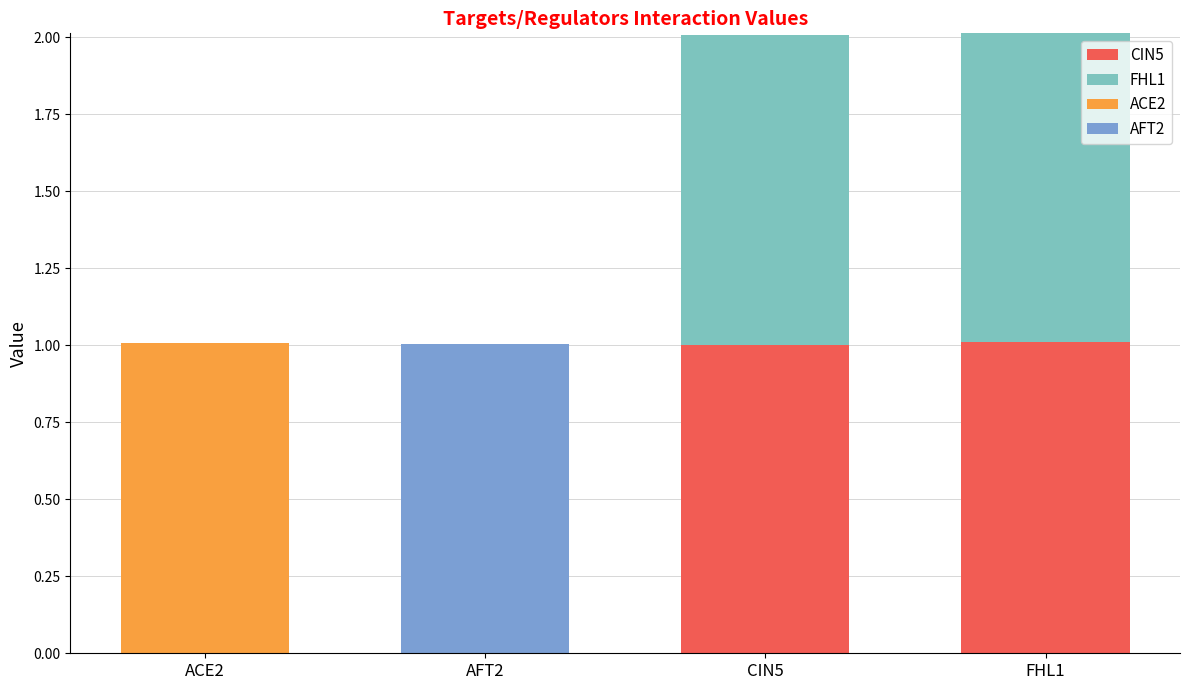

What is the total value across all series at ACE2?

1.0